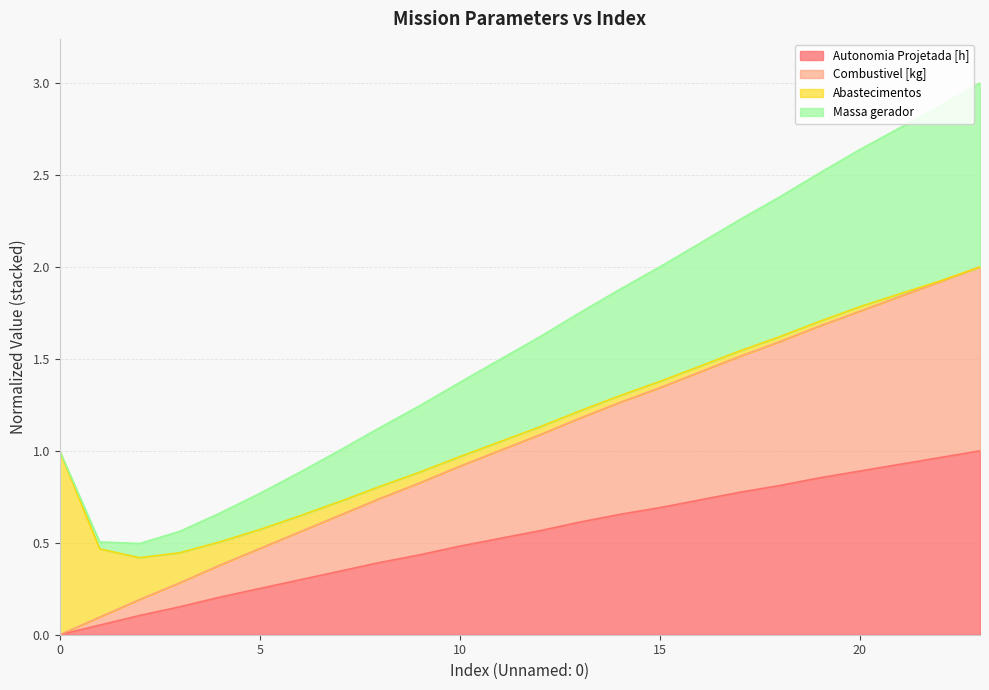

How many categories are shown in the chart?

24